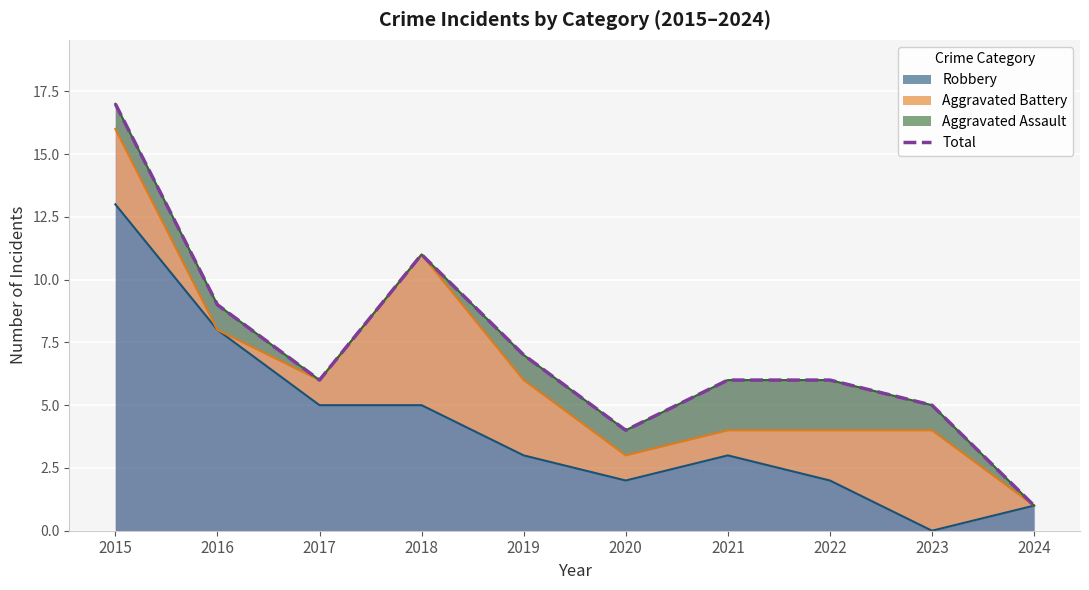

Reading left to right, list all the values displayed in this chart.

17	9	6	11	7	4	6	6	5	1